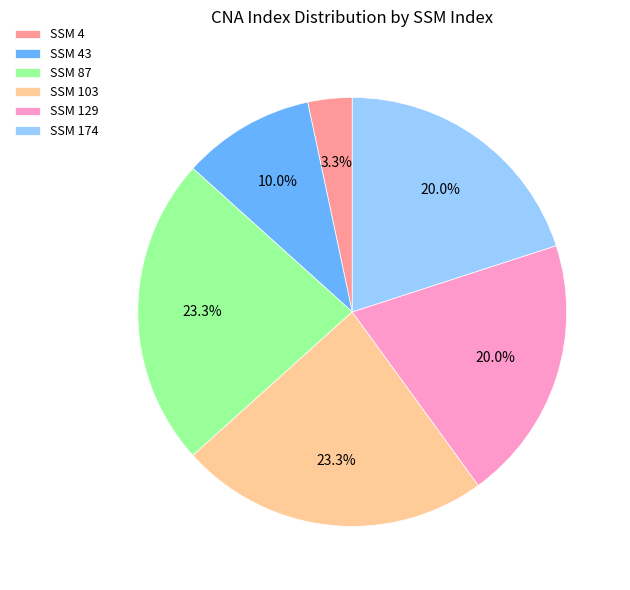

Which category has the smallest portion of the pie?

SSM 4